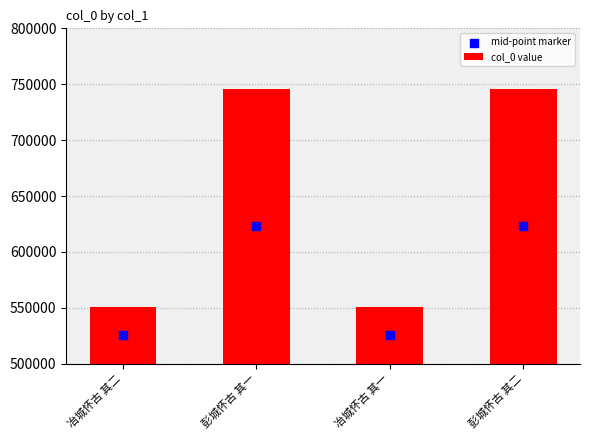

Is the value of mid-point marker at 彭城怀古 其二 greater than the value of col_0 value at 冶城怀古 其二?

Yes